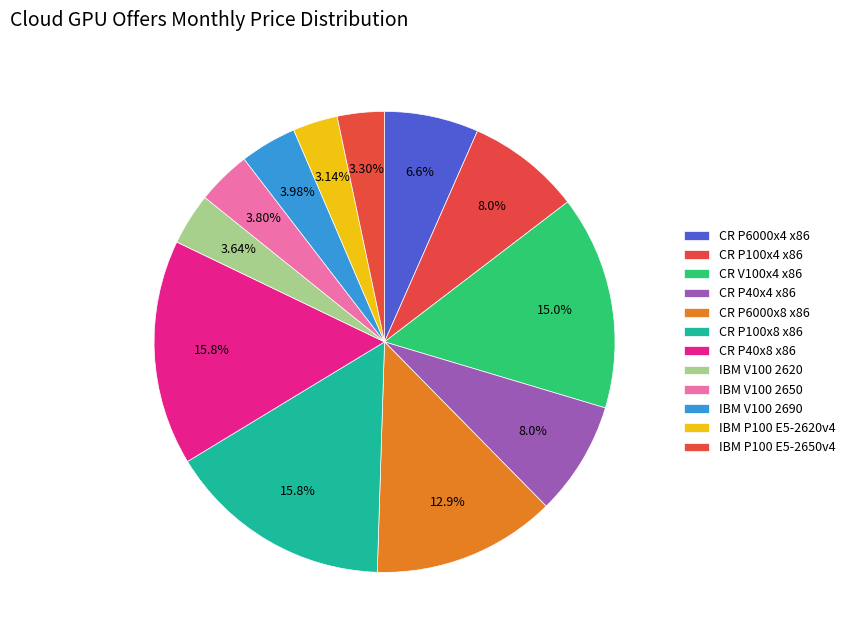

The IBM P100 E5-2620v4 slice represents 12% of the pie. True or false?

False